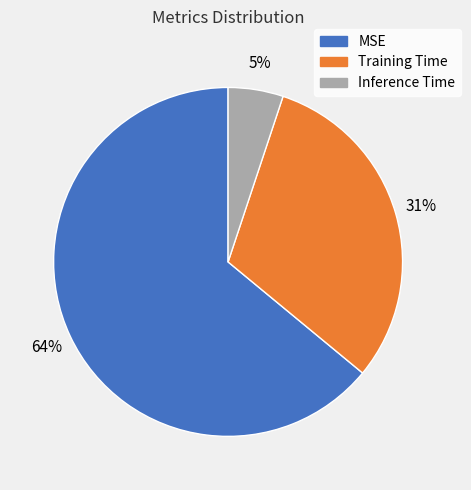

Which slice is the smallest?

Inference Time